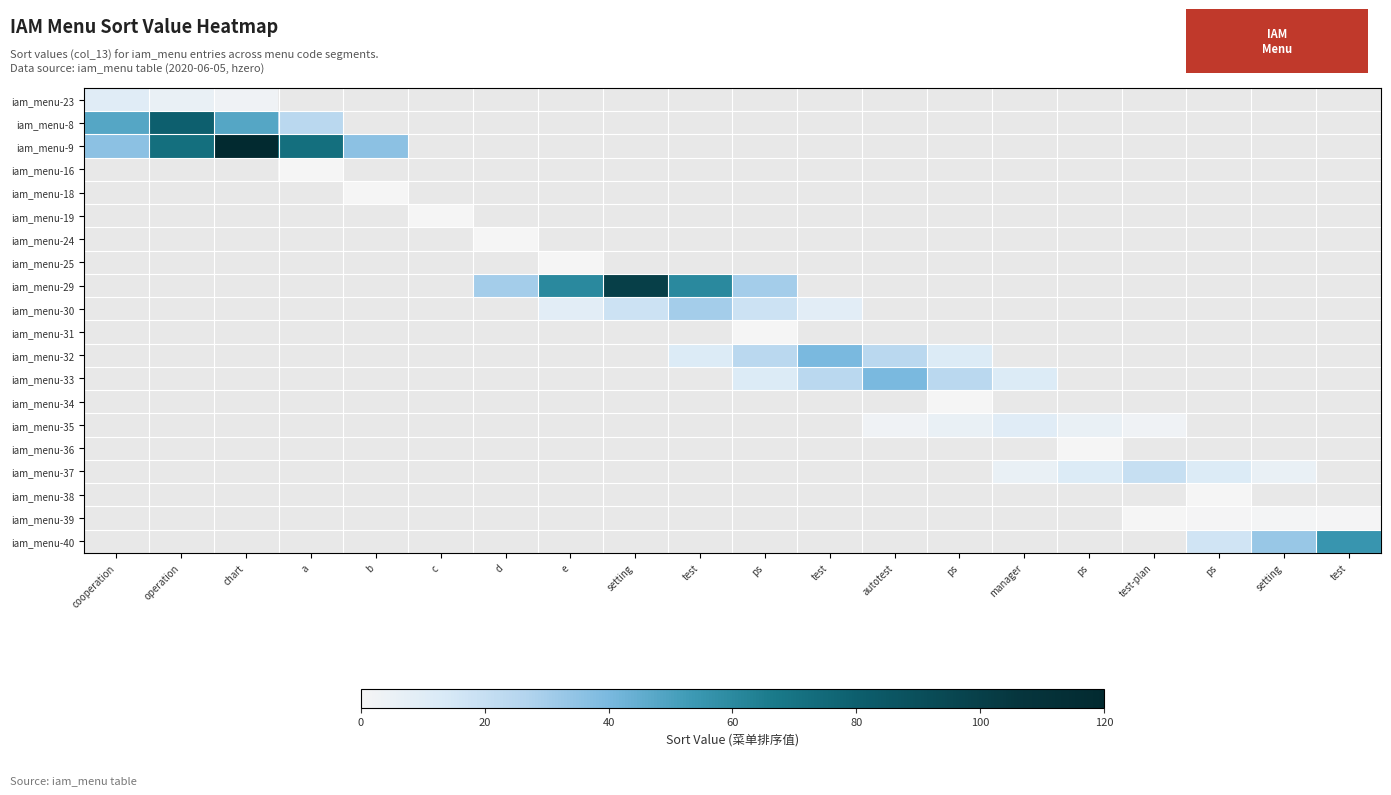

Which series has the largest range (max minus min)?

iam_menu-9